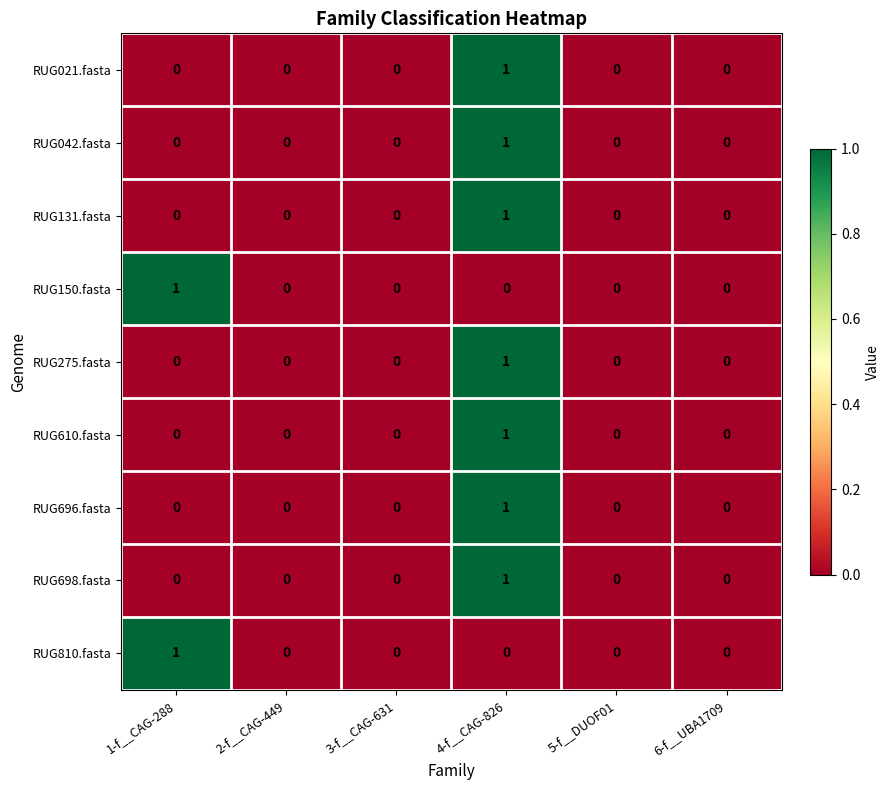

The value of RUG131.fasta at 2-f__CAG-449 is 0. True or false?

True